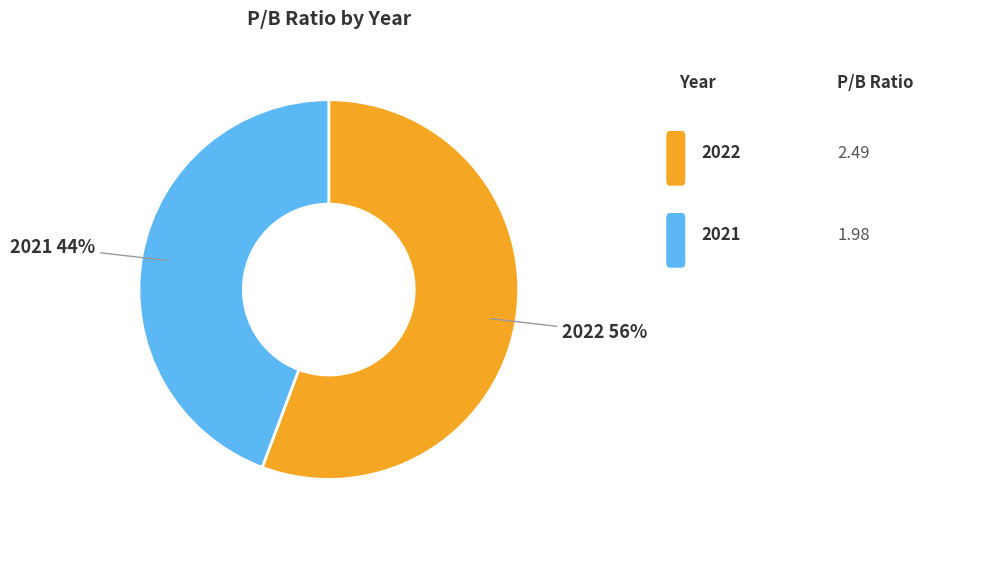

To the nearest percent, what percentage of the pie is 2022?

56%